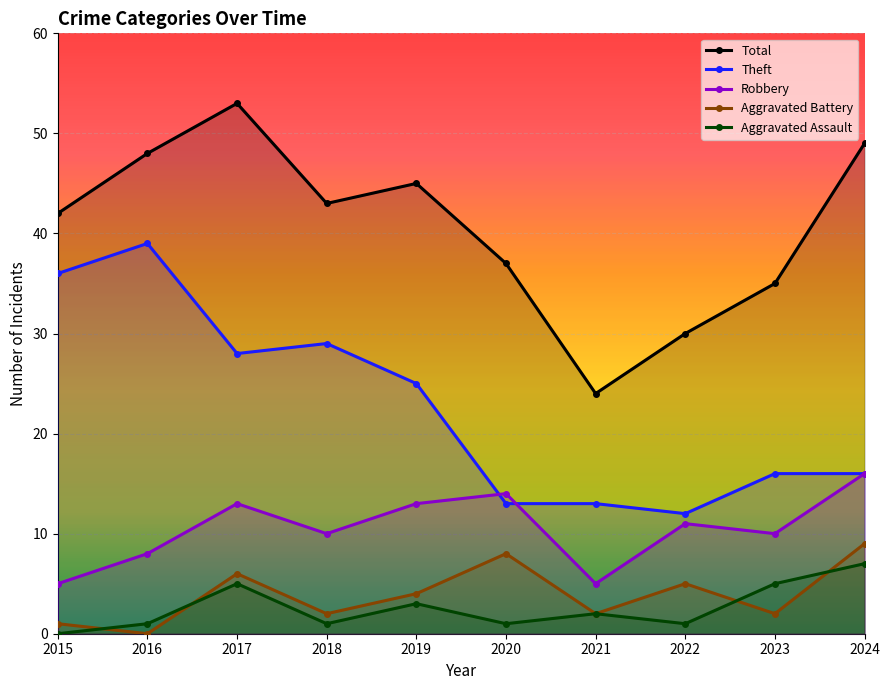

What is the sum of the Theft values at 2017 and 2023?

44